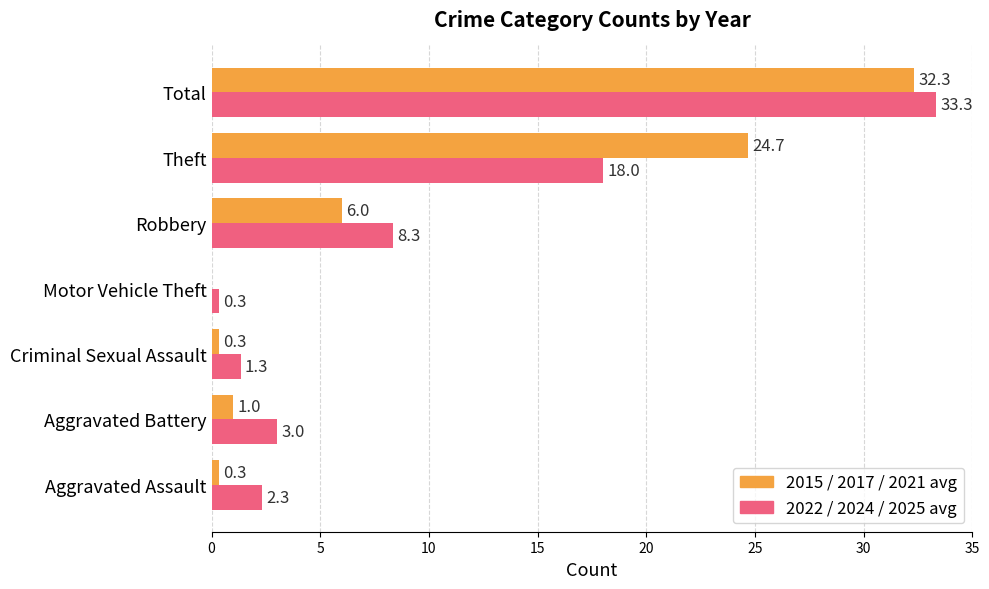

At which category does the chart reach its peak across all series?

Total